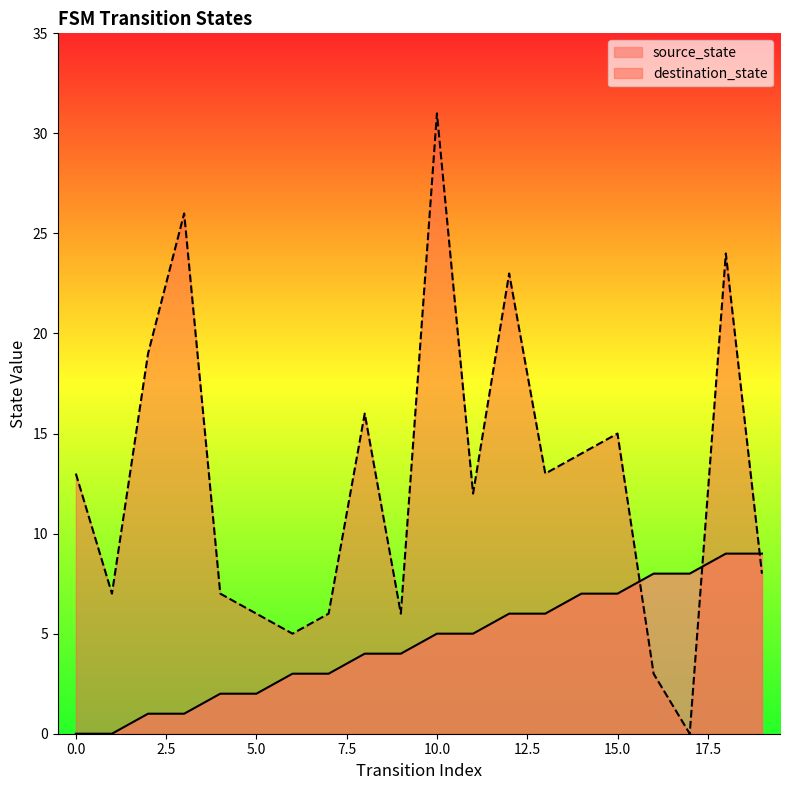

At which category is the sum across all series the highest?

10.0